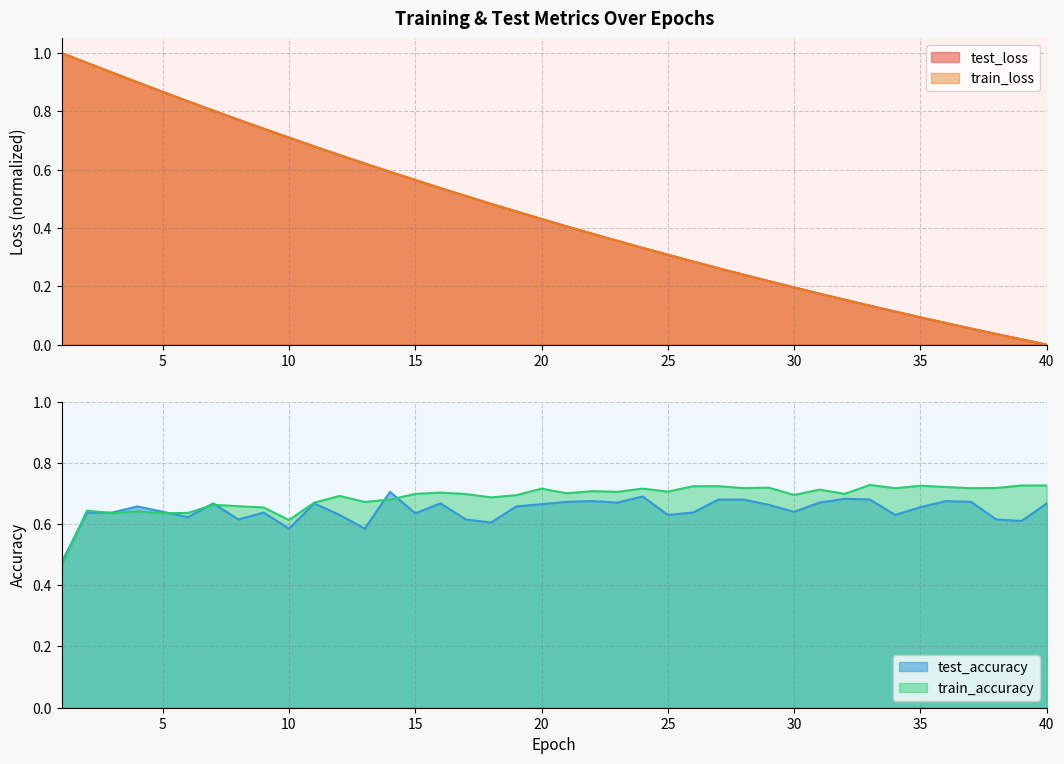

Which series has the largest range (max minus min)?

train_loss